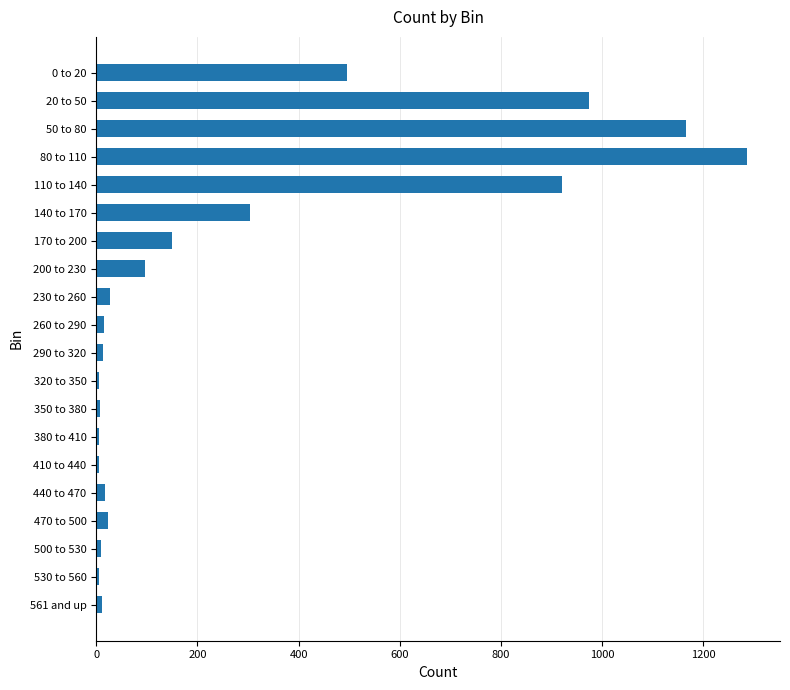

What is the difference between the second highest and second lowest values?

1160